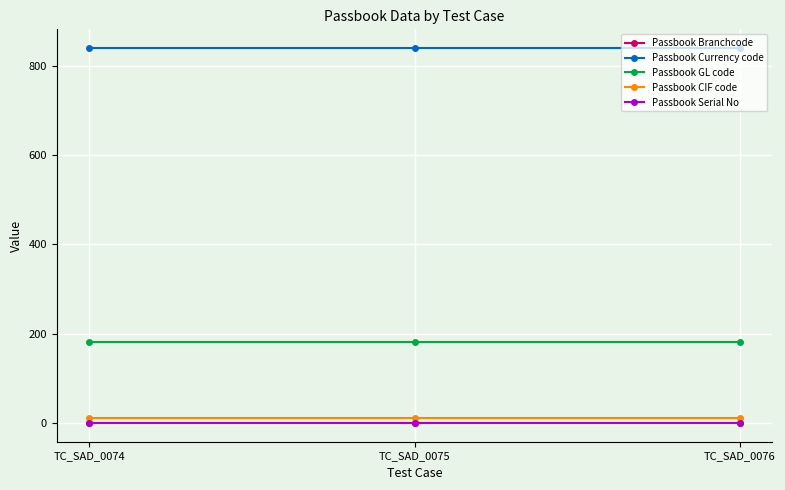

What are all the series names shown in the legend?

Passbook Branchcode, Passbook Currency code, Passbook GL code, Passbook CIF code, Passbook Serial No